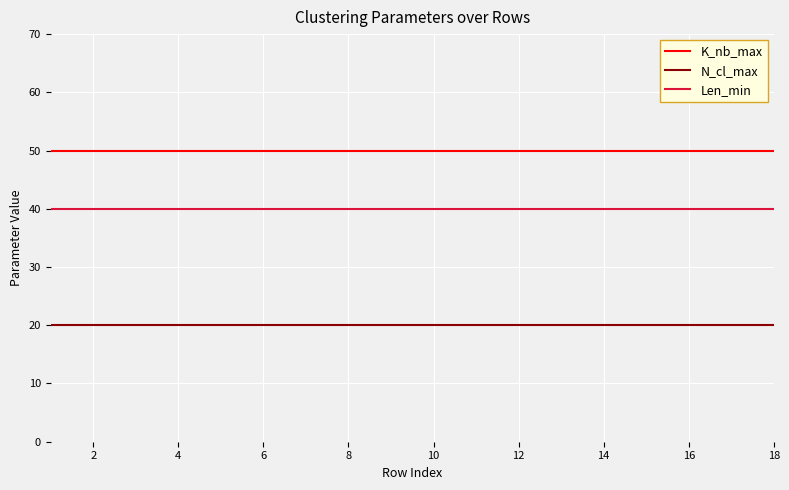

True or false: Len_min and N_cl_max intersect in this chart.

False